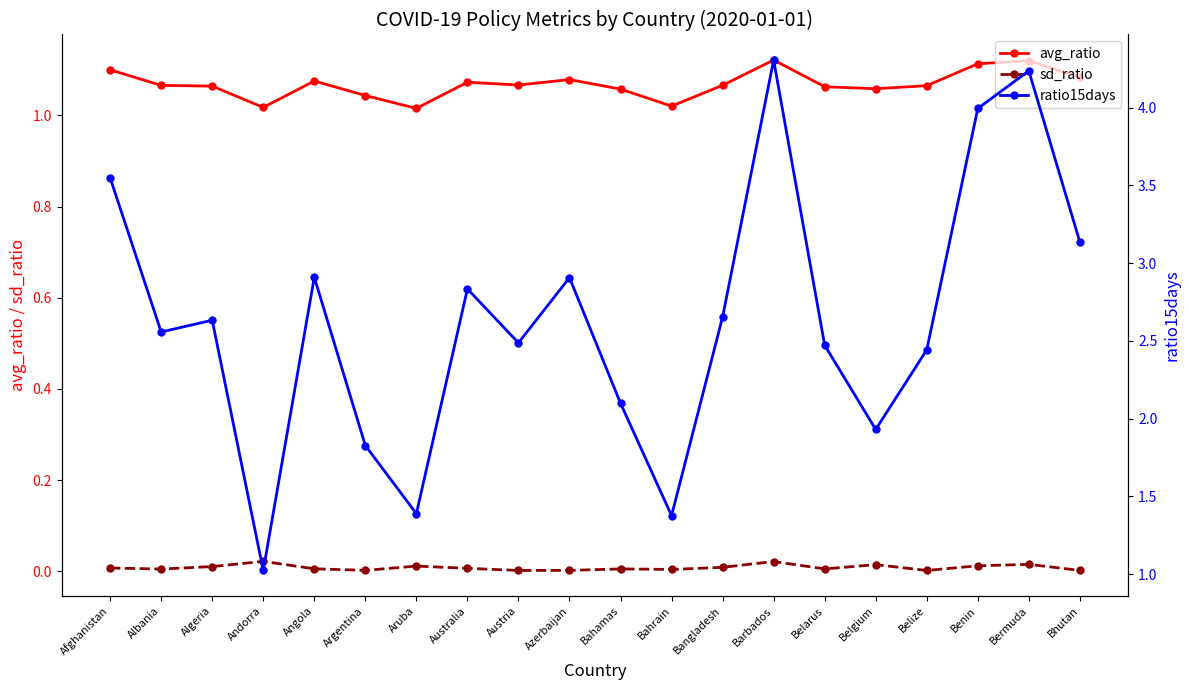

True or false: sd_ratio and ratio15days intersect in this chart.

False